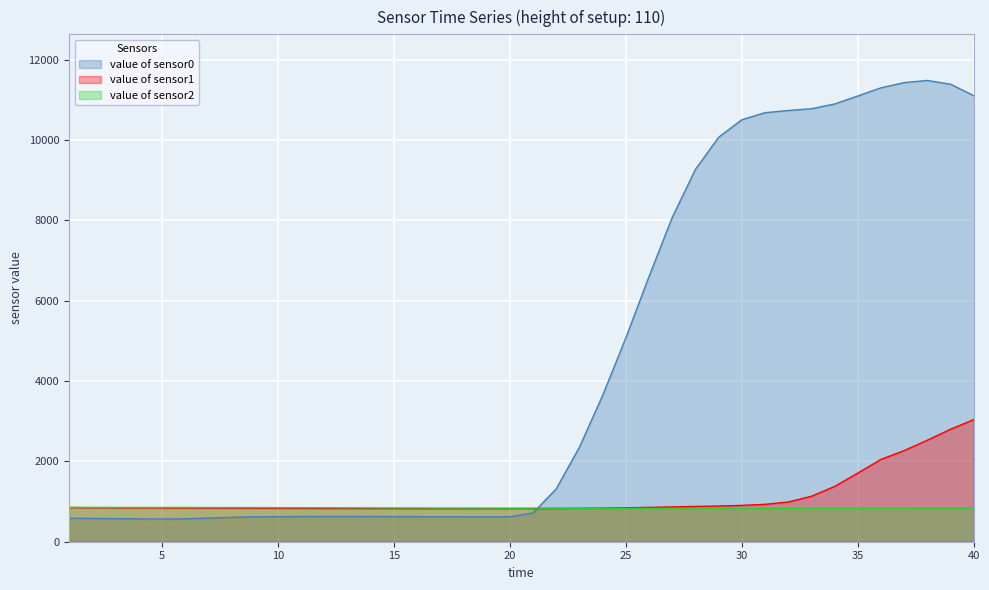

What are all the series names shown in the legend?

value of sensor0, value of sensor1, value of sensor2